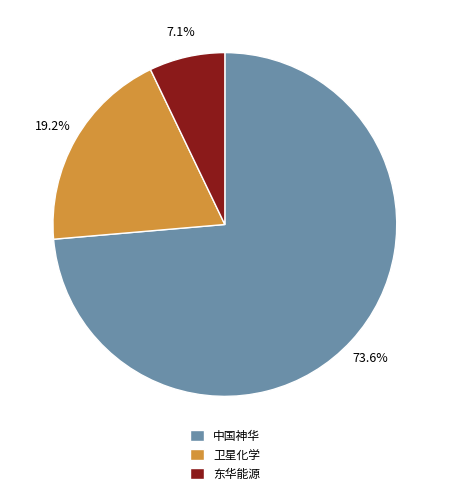

To the nearest percent, what is the difference between the largest and smallest slice percentages?

67%